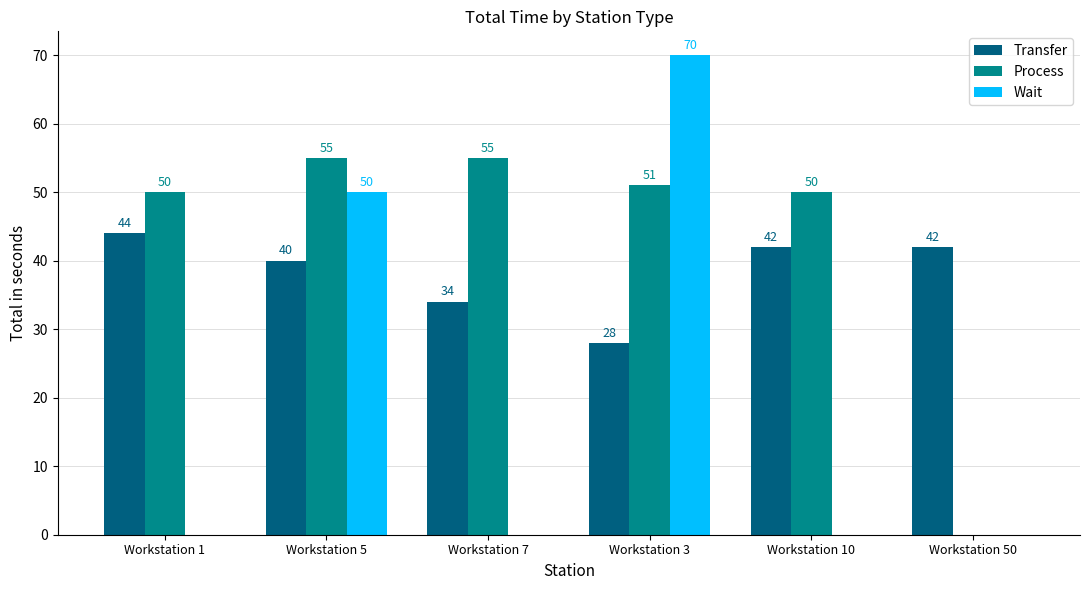

Count the number of data series in this chart.

3